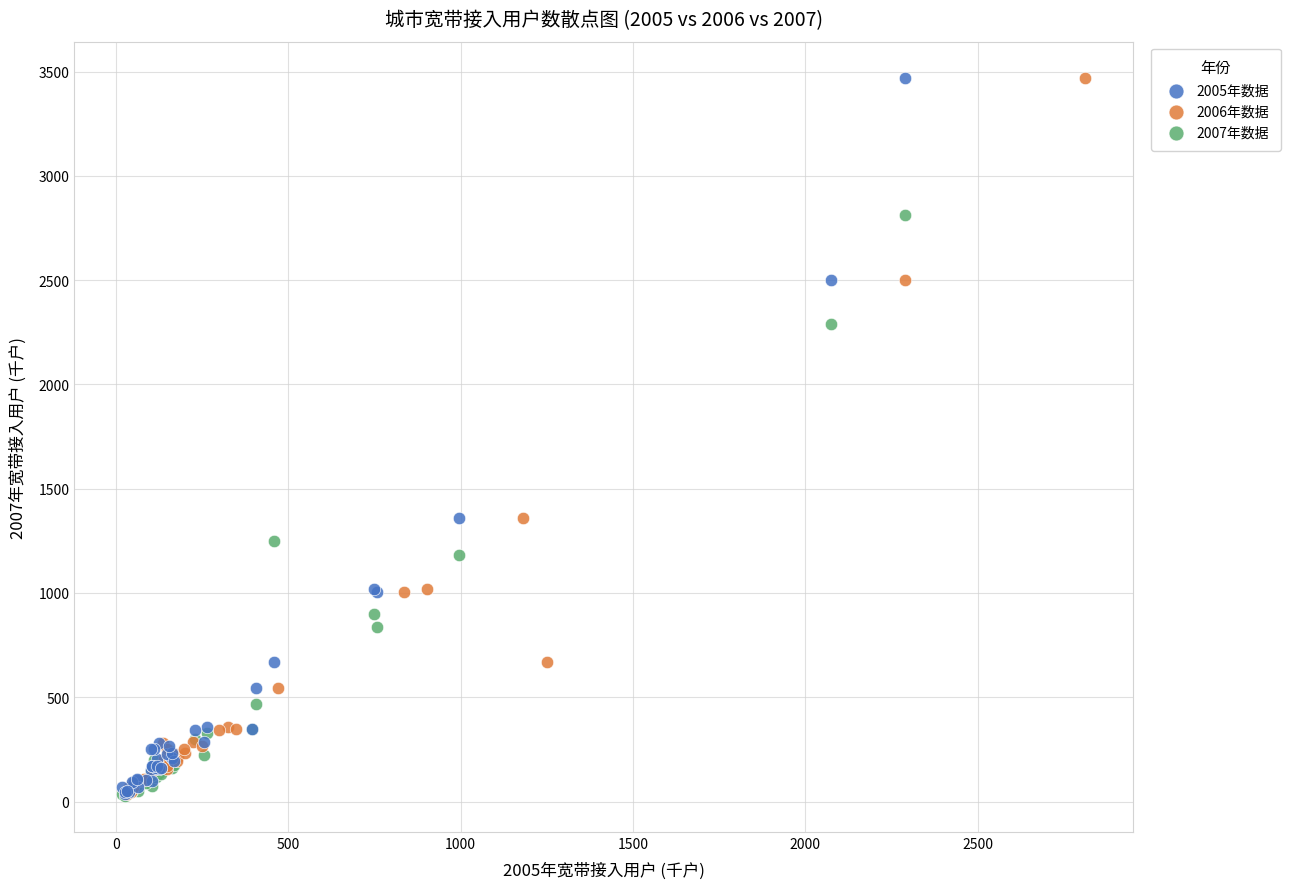

What are all the series names shown in the legend?

2005年数据, 2006年数据, 2007年数据